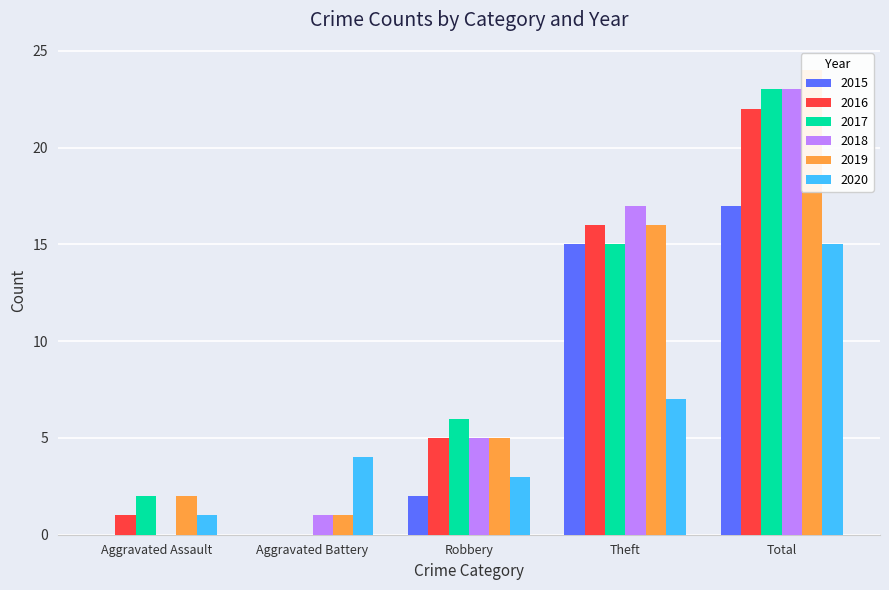

True or false: 2020 has a value of 4 at Aggravated Battery.

True